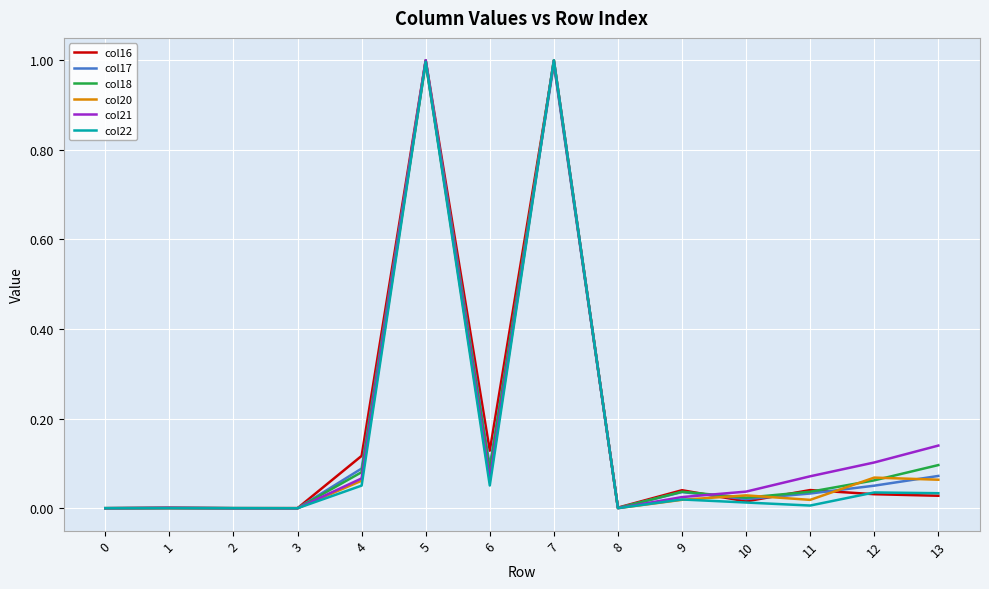

Is the value of col22 at 2 greater than the value of col18 at 9?

No